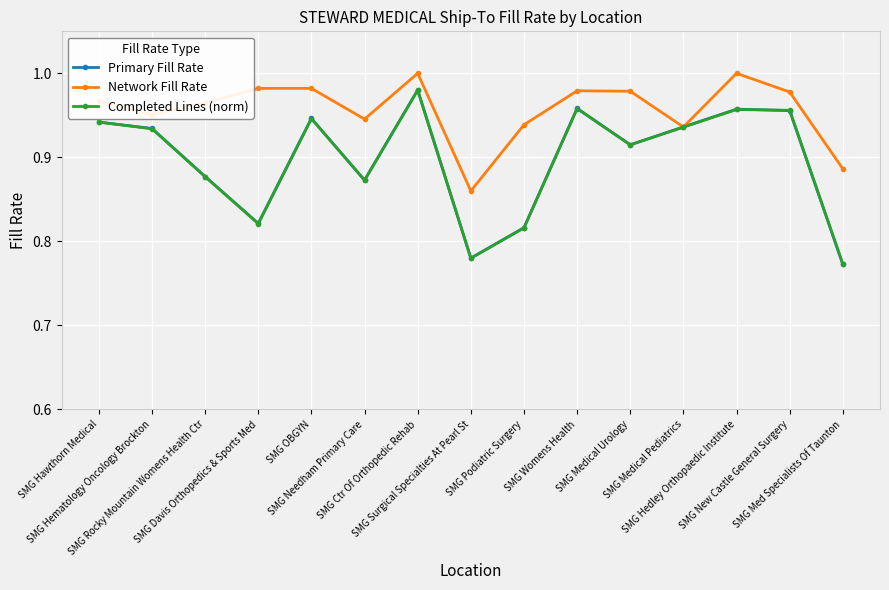

At how many categories does at least one series exceed 0?

15